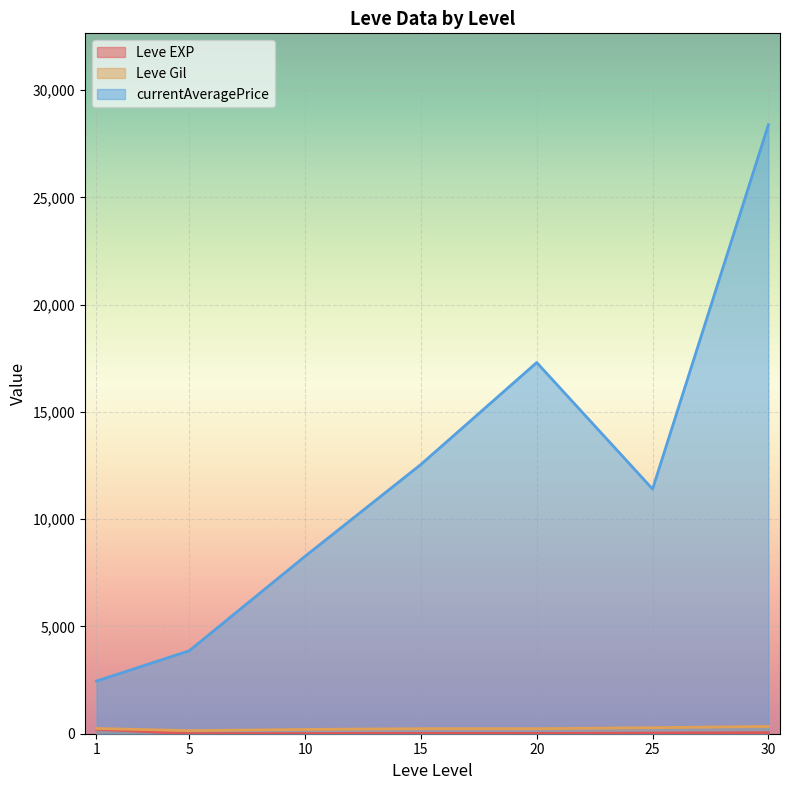

Is the value of Leve Gil at 20 greater than the value of currentAveragePrice at 1?

No